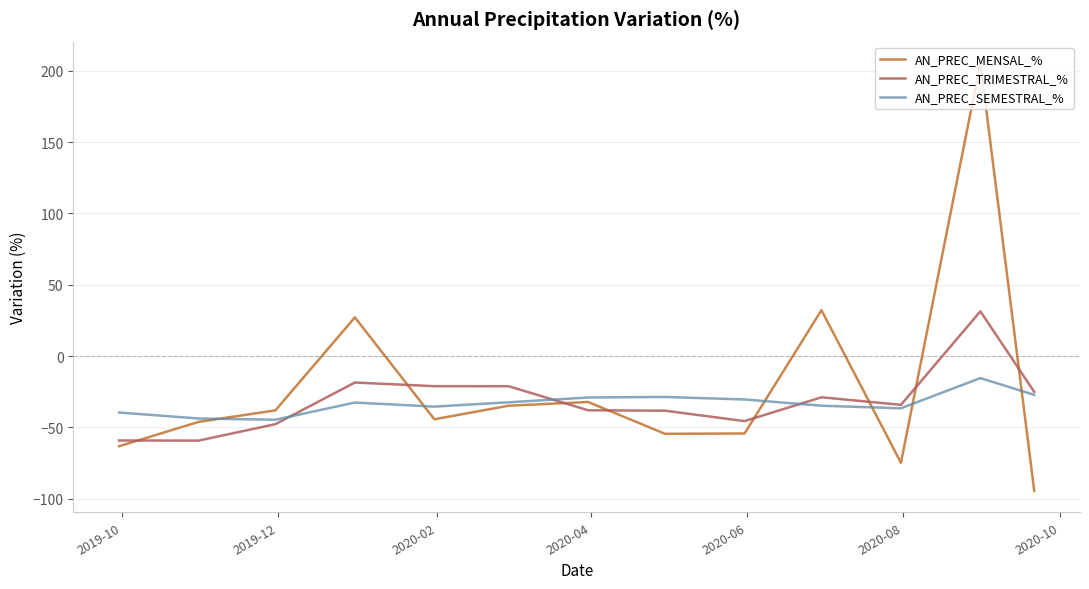

What are all the series names shown in the legend?

AN_PREC_MENSAL_%, AN_PREC_TRIMESTRAL_%, AN_PREC_SEMESTRAL_%